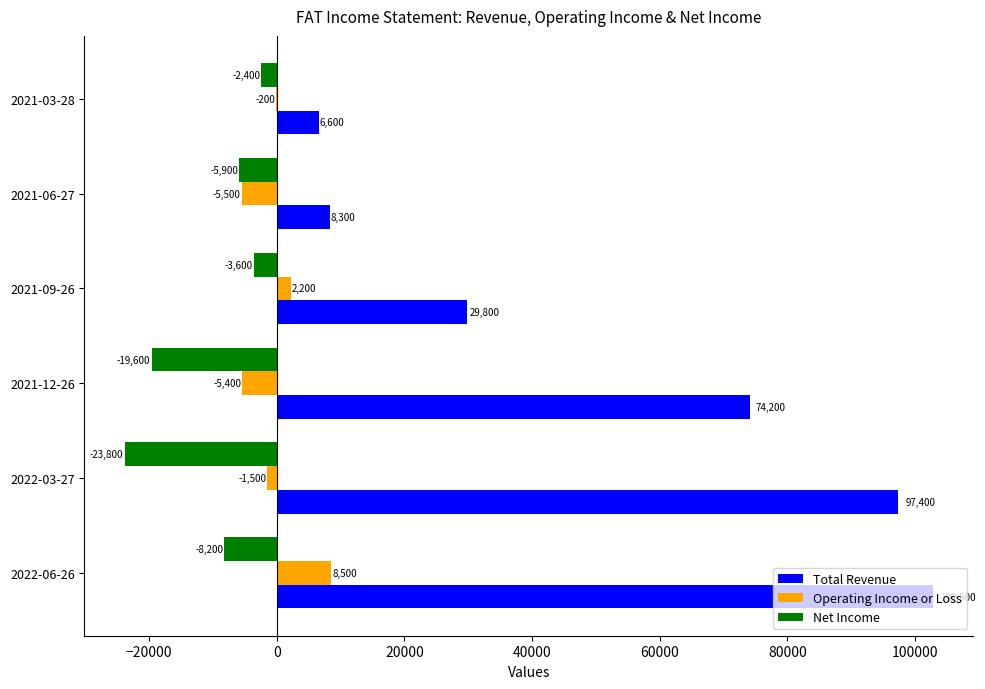

Where is Net Income nearest to the value -13100?

2022-06-26